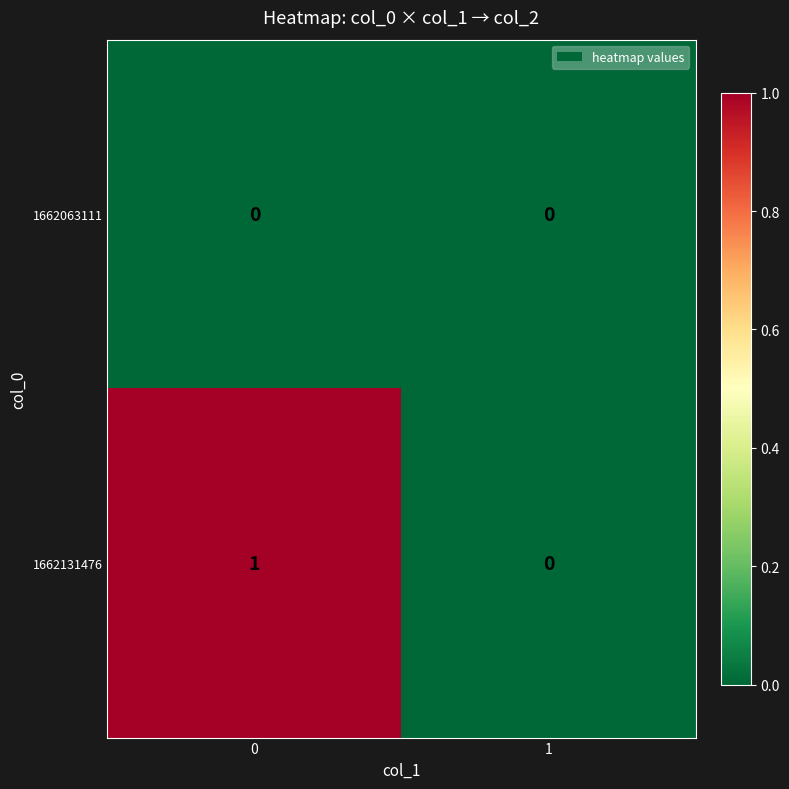

Reading left to right, transcribe all the data shown in this chart.

1662063111: 0	0
1662131476: 1	0